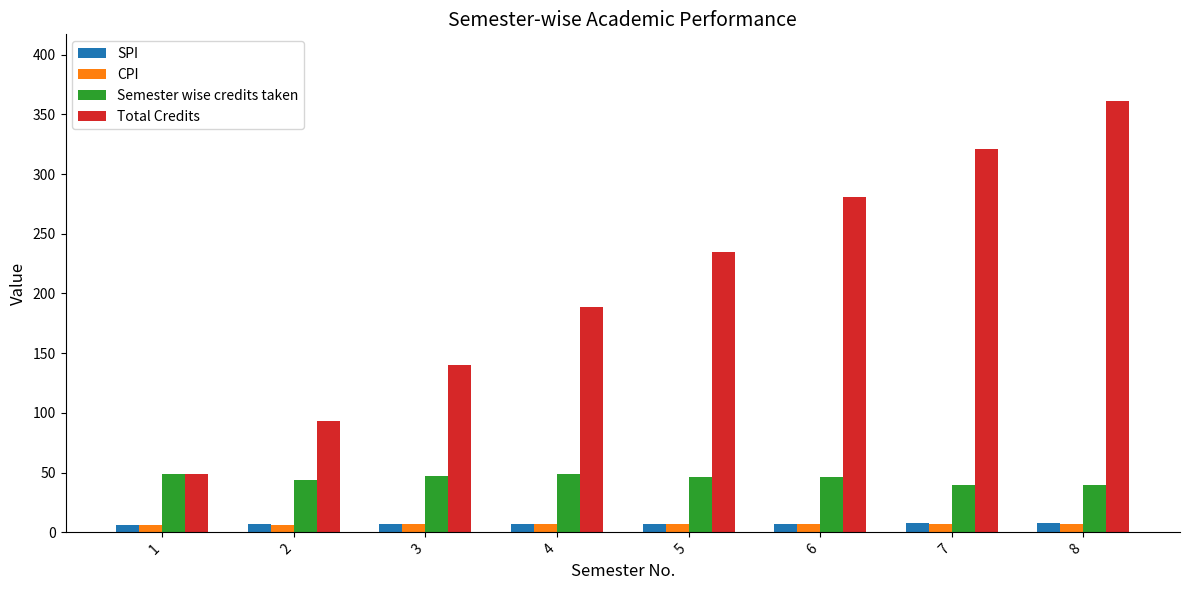

What is the average value of the Semester wise credits taken series?

45.1